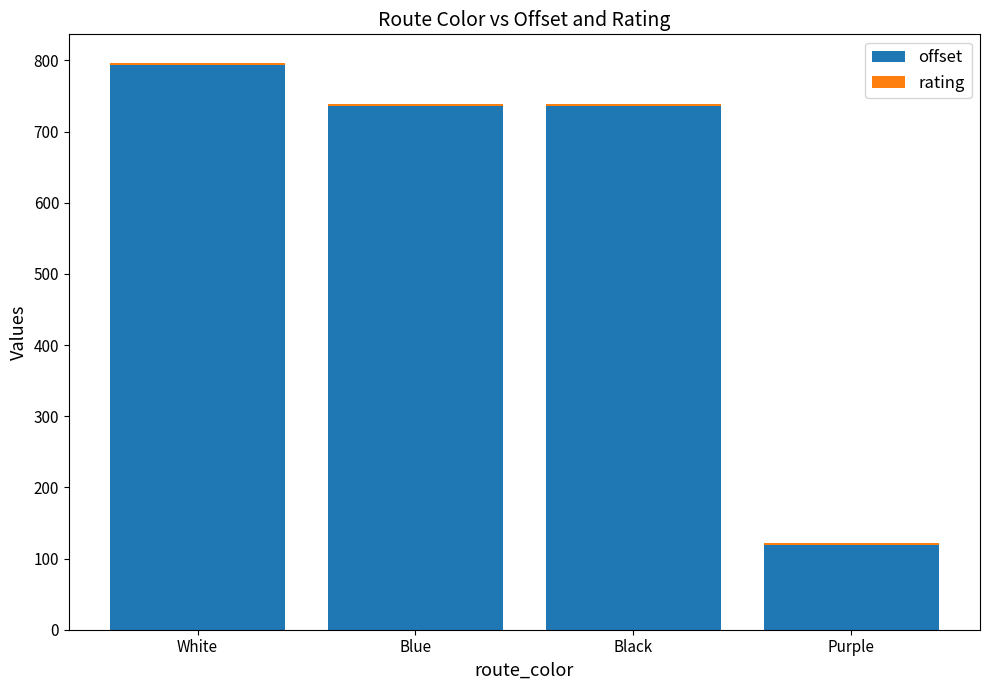

What is the average value of the offset series?

596.4